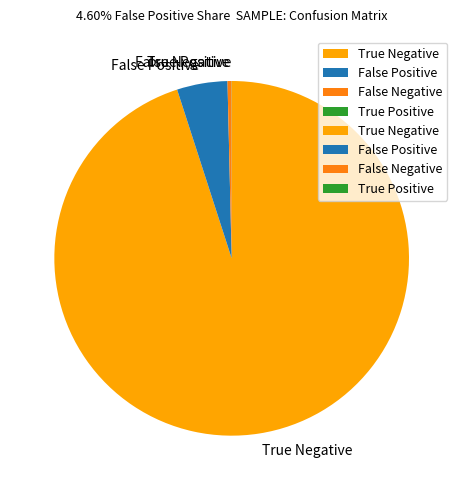

Does True Negative account for over 50% of the chart?

Yes